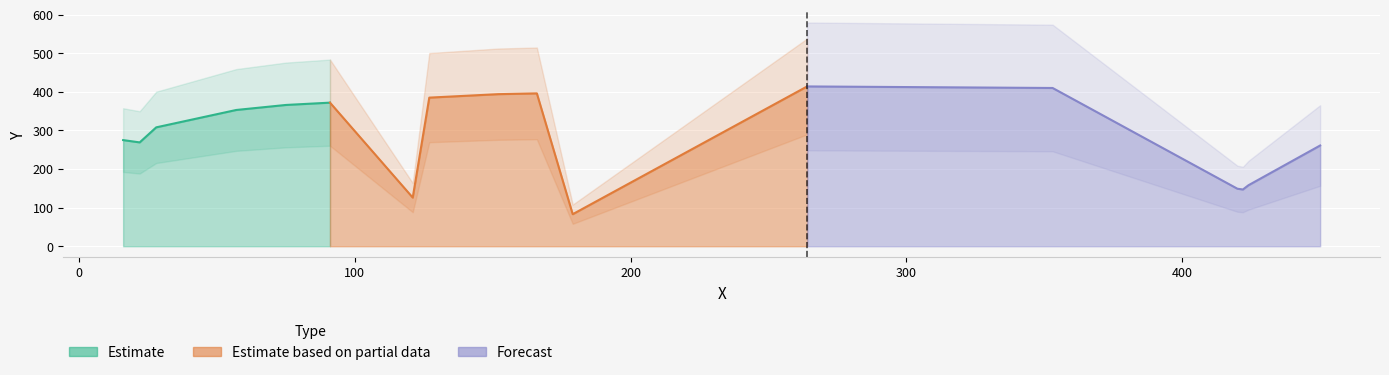

True or false: the data shows 416 at 16.

False